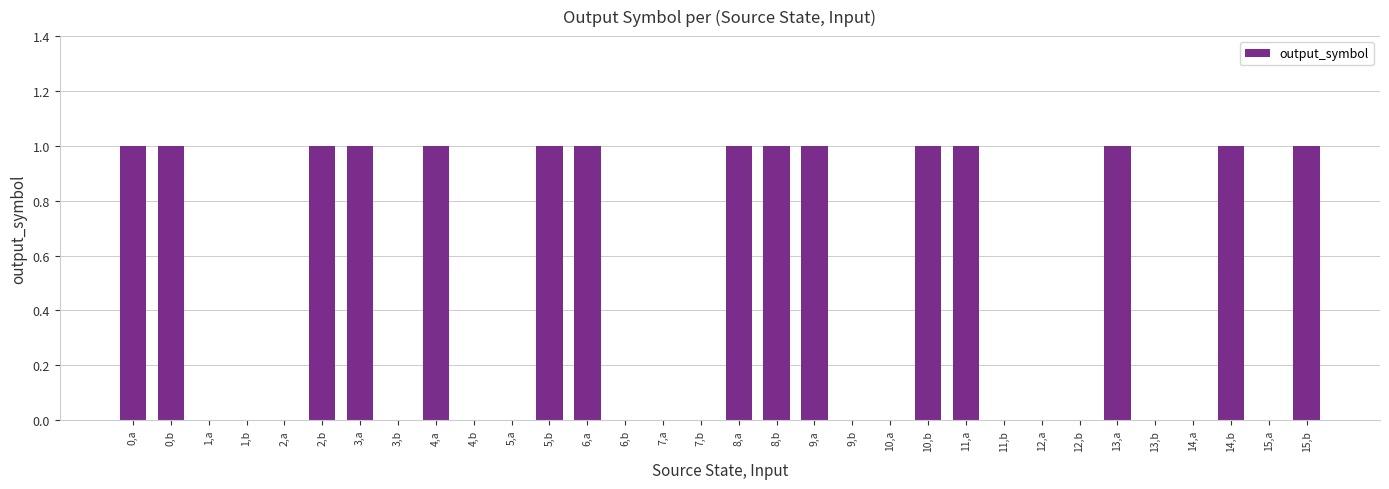

Is it true that the value at 14,b is 0?

False